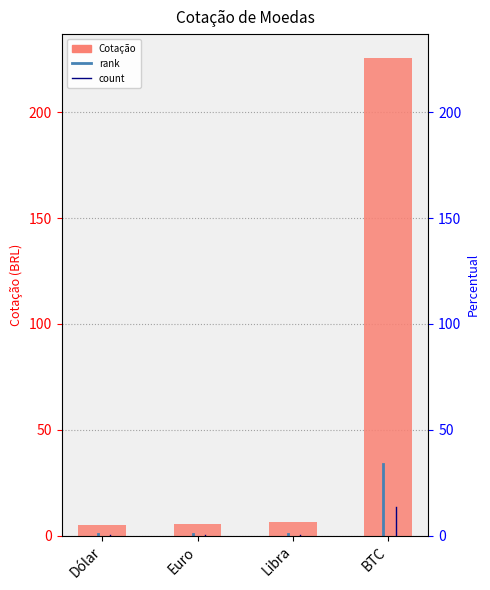

What is the smallest value displayed?

4.8